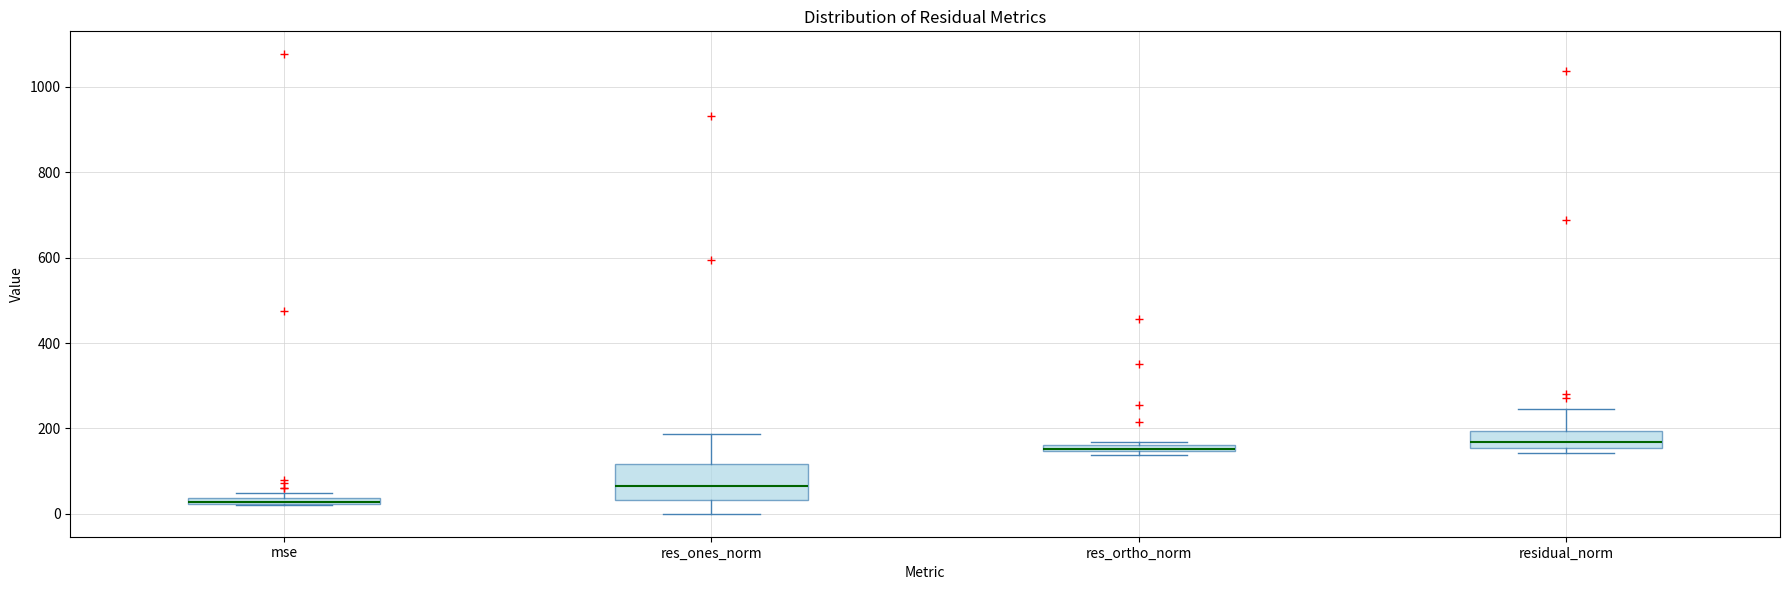

Which box is the tallest, from its lower edge to its upper edge?

res_ones_norm